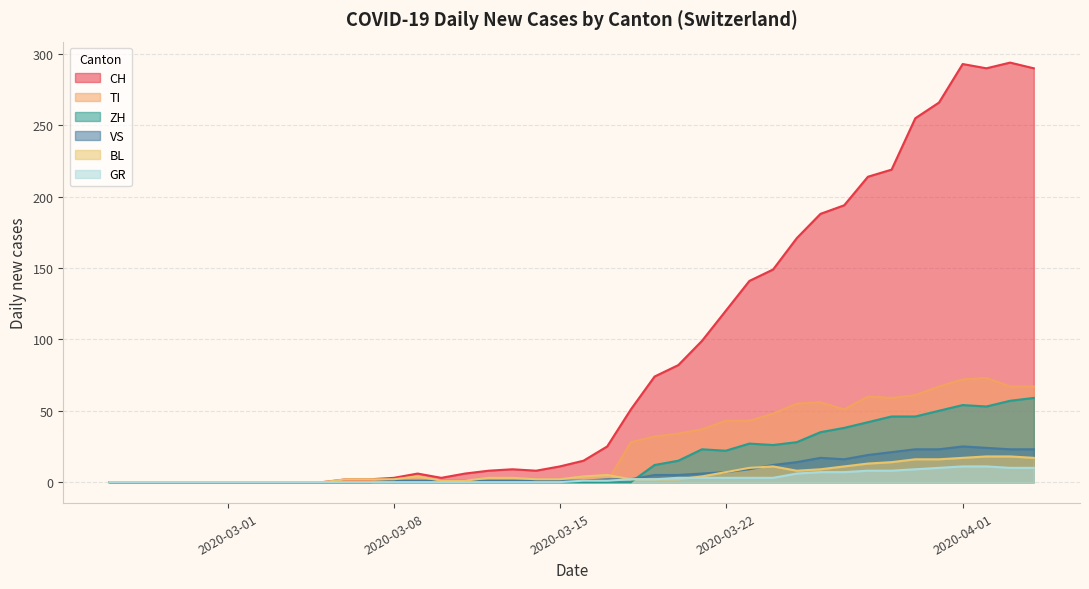

Which series has the widest spread of values?

CH